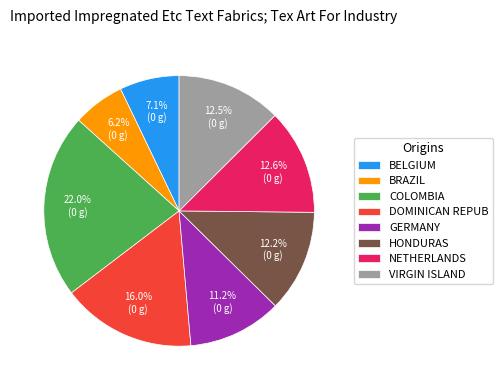

Between BELGIUM and NETHERLANDS, which is larger?

NETHERLANDS